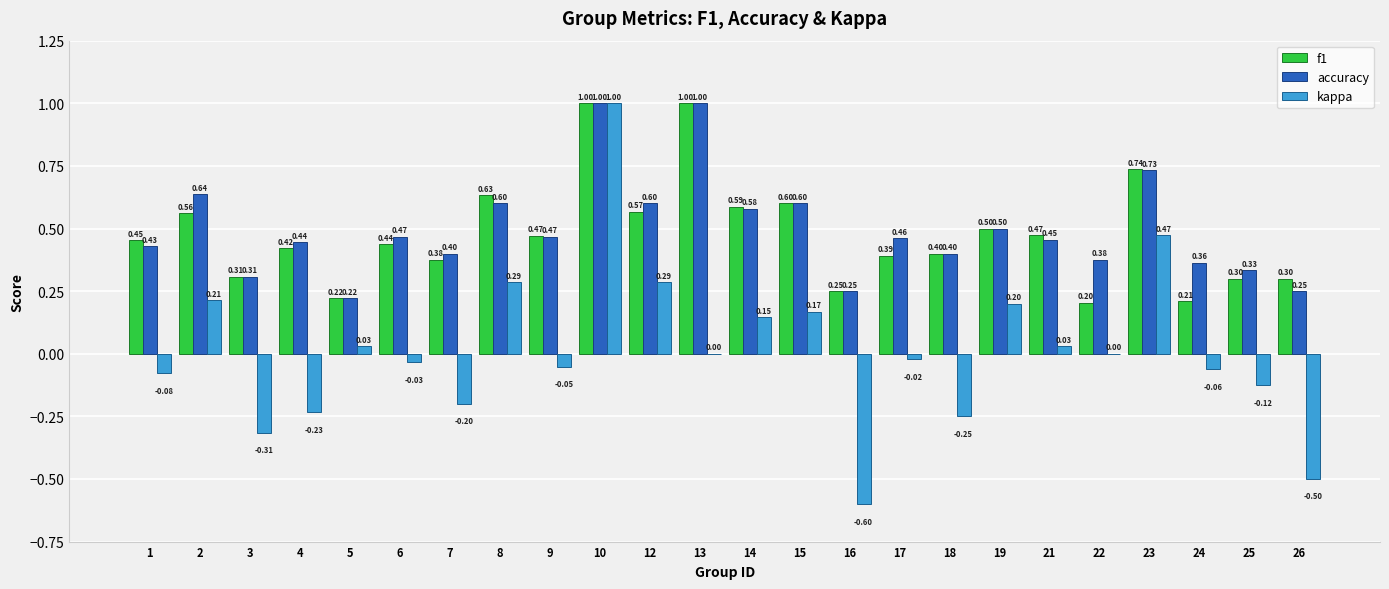

What is the difference between the accuracy values at 14 and 16?

0.3